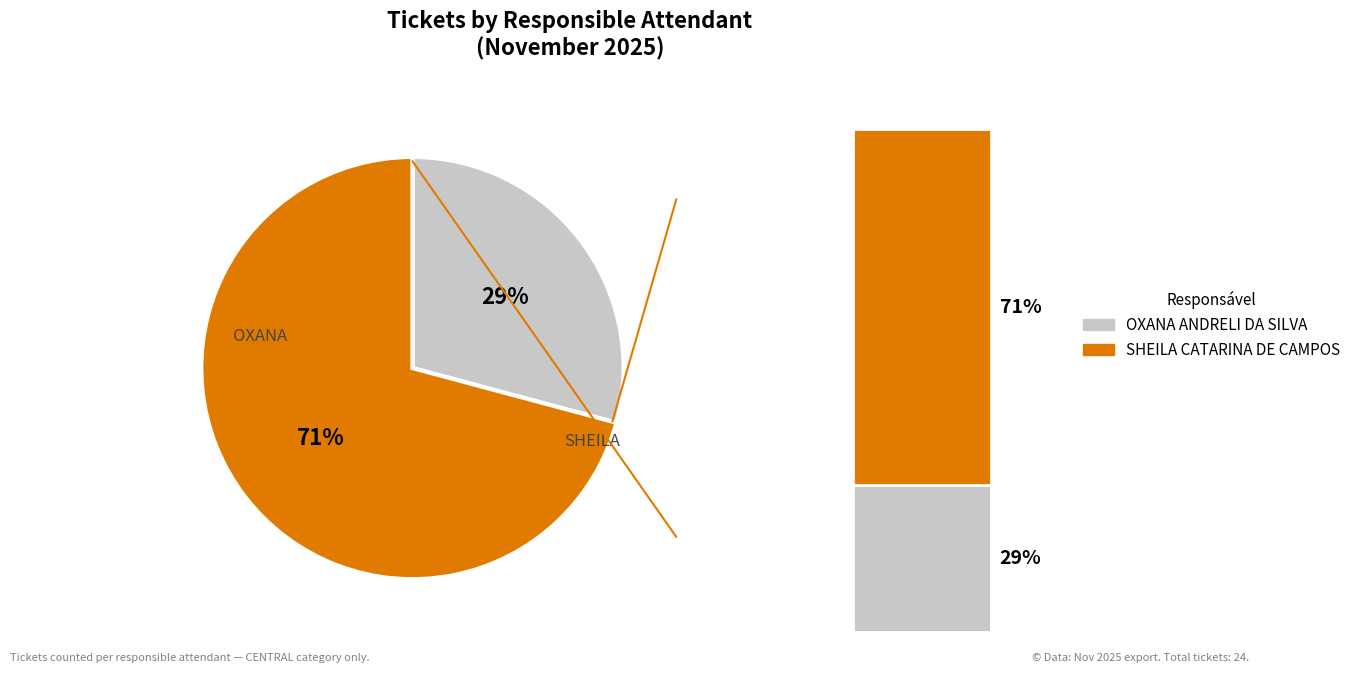

Do OXANA ANDRELI DA SILVA and SHEILA CATARINA DE CAMPOS together represent more than half of the pie?

Yes